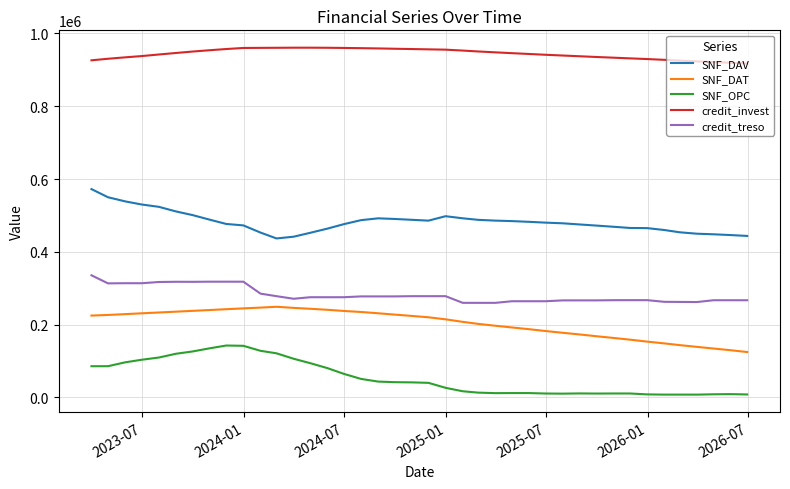

What are all the series names shown in the legend?

SNF_DAV, SNF_DAT, SNF_OPC, credit_invest, credit_treso